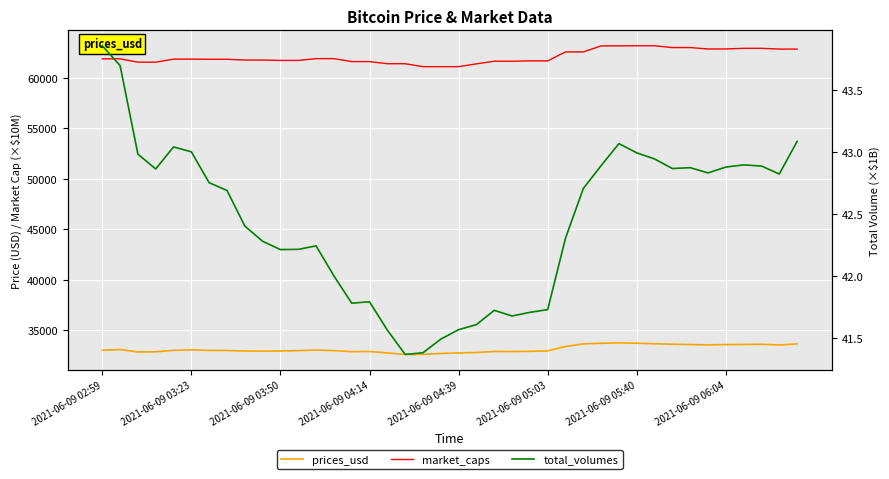

Rank the series at 18 from lowest to highest value.

total_volumes, prices_usd, market_caps